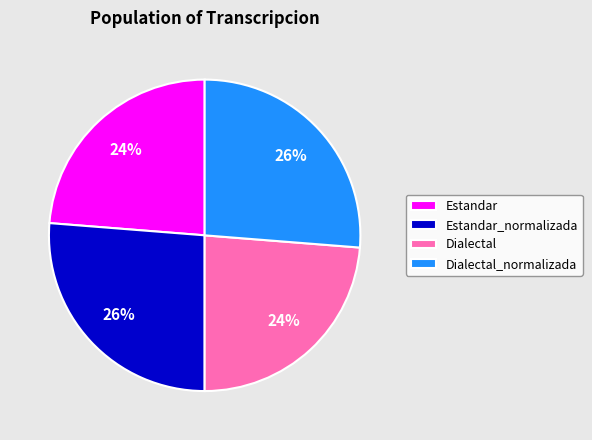

Between Dialectal and Estandar_normalizada, which is larger?

Estandar_normalizada